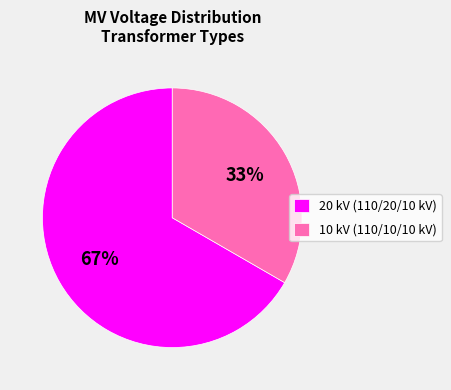

How many segments does this pie chart have?

2